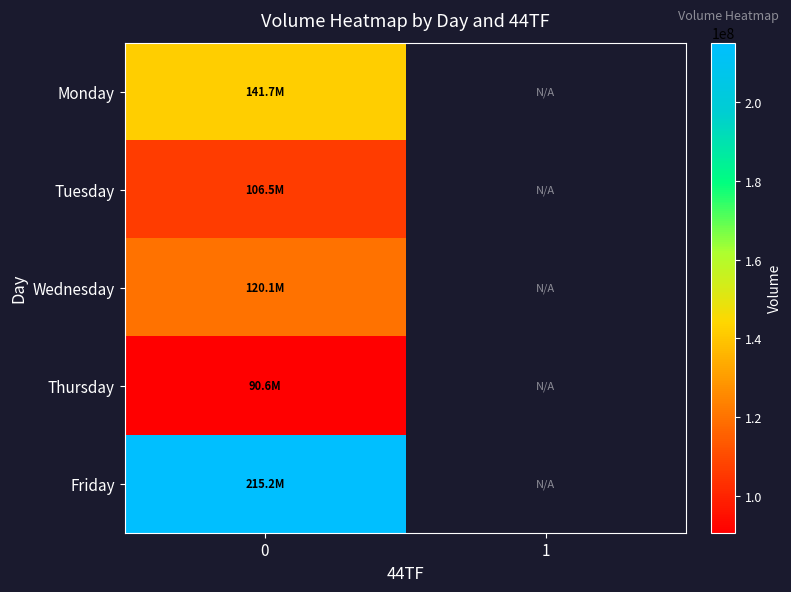

What is the maximum value shown in the chart?

215174417.0